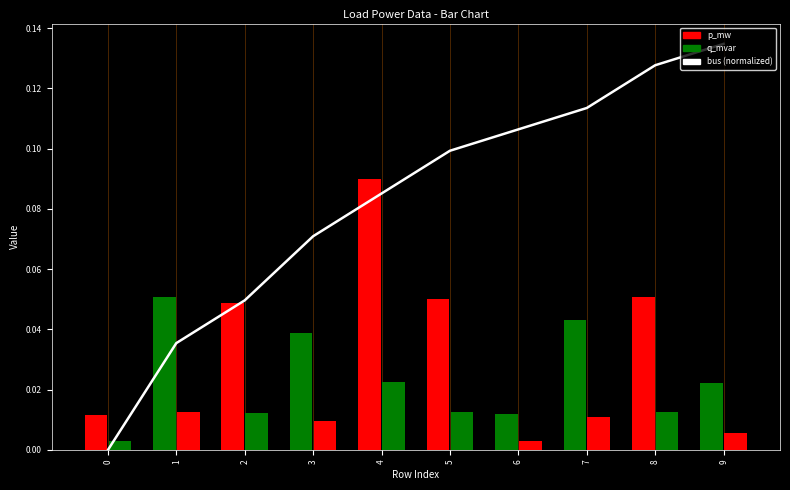

List the labels in order of value, largest first.

9, 8, 7, 6, 5, 4, 3, 2, 1, 0